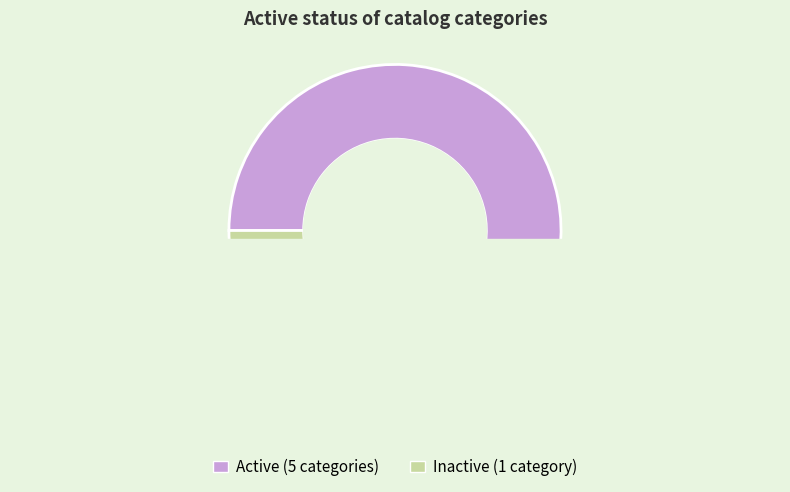

True or false: Bags accounts for 15% of the total.

False